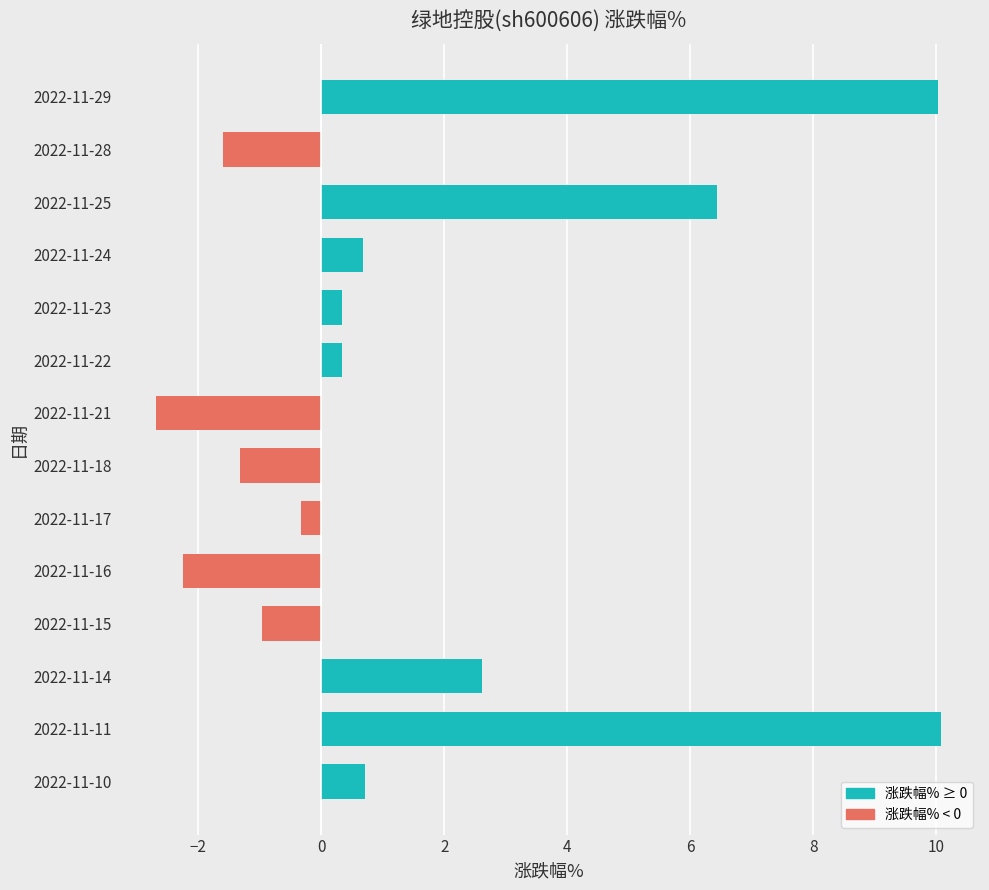

At which label is the value closest to 3?

2022-11-14